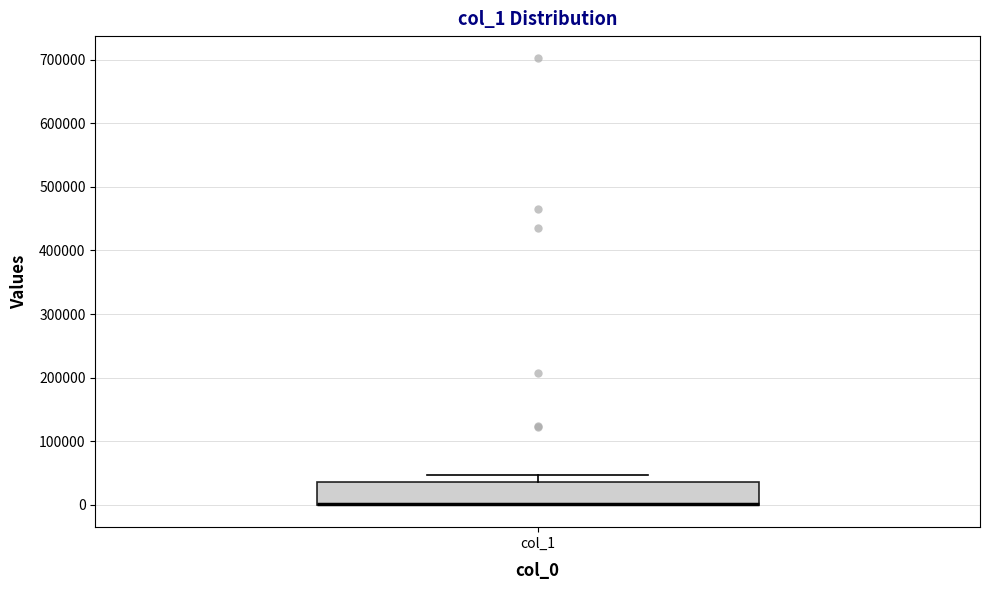

Transcribe this box plot: give where the median line is, the range the box spans, and where the two whiskers end, as read against the y-axis. The values are not printed on the chart, so give them approximately, as read against the axis.

median 0 (drawn on the box's lower edge), box 0 to 40000, whiskers 0 to 50000